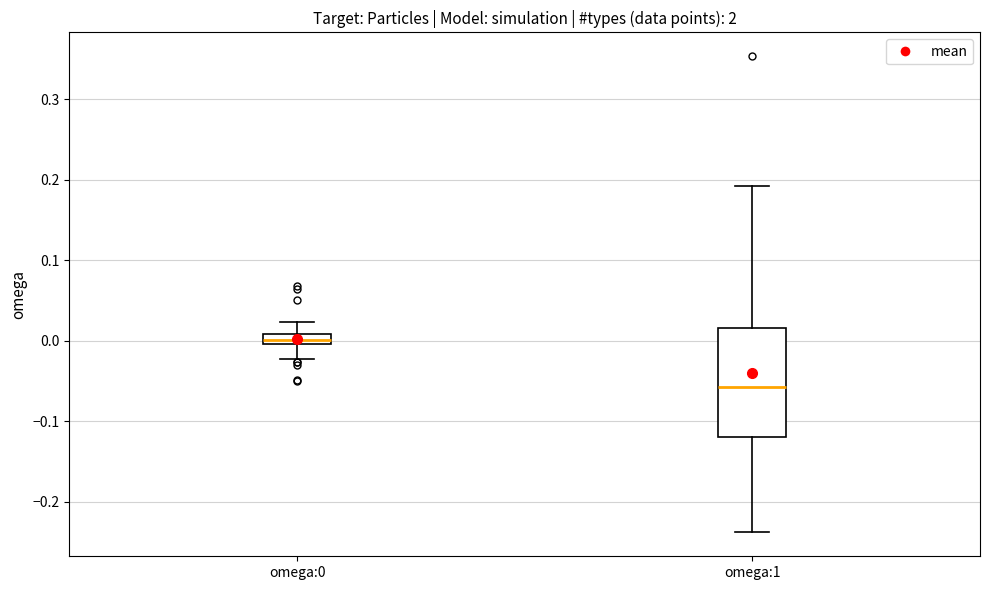

Comparing the boxes themselves (not the whiskers), which one is the tallest?

omega:1